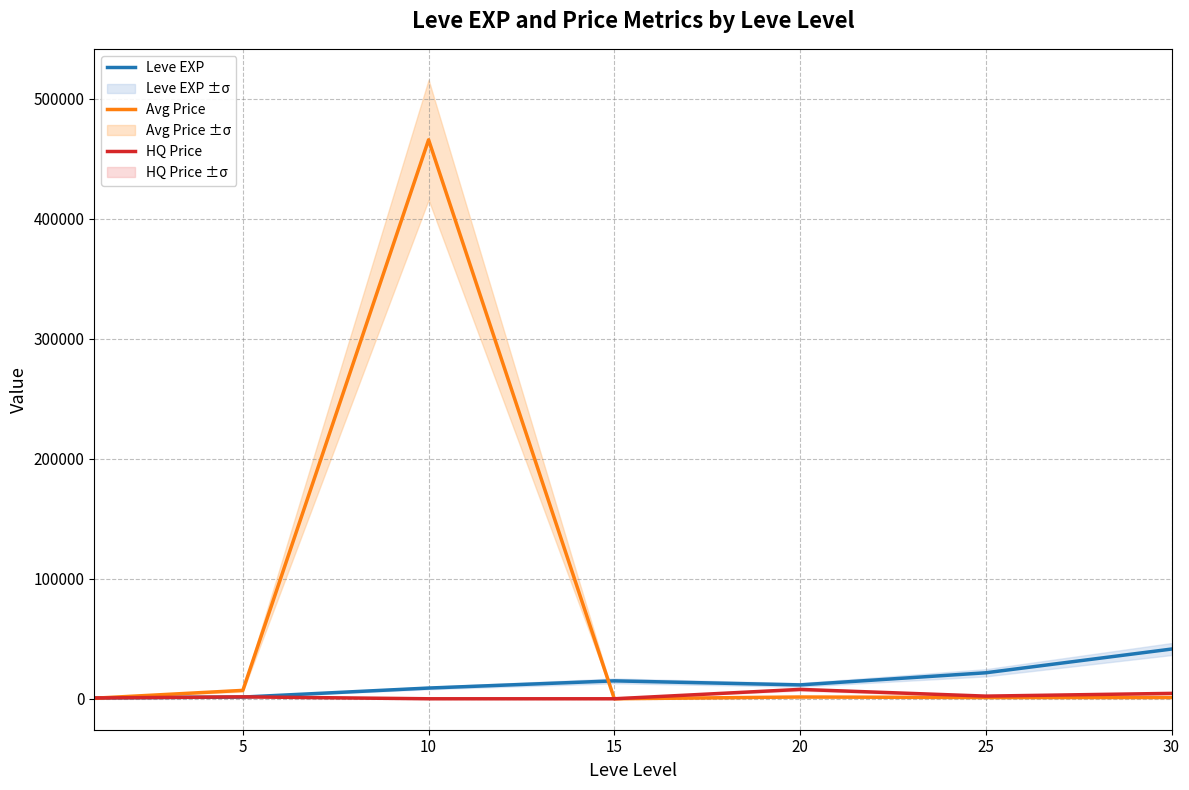

In Avg Price, how many points are lower than both neighbors (excluding endpoints)?

2